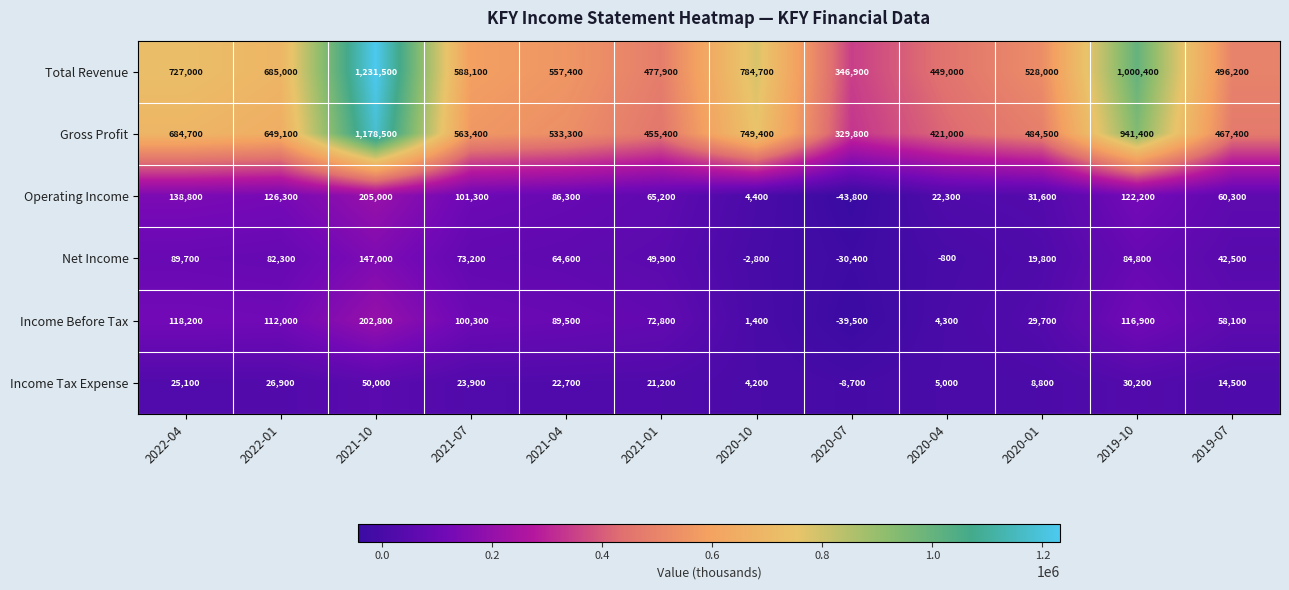

Is it true that Total Revenue equals 715716 at 2021-01?

False